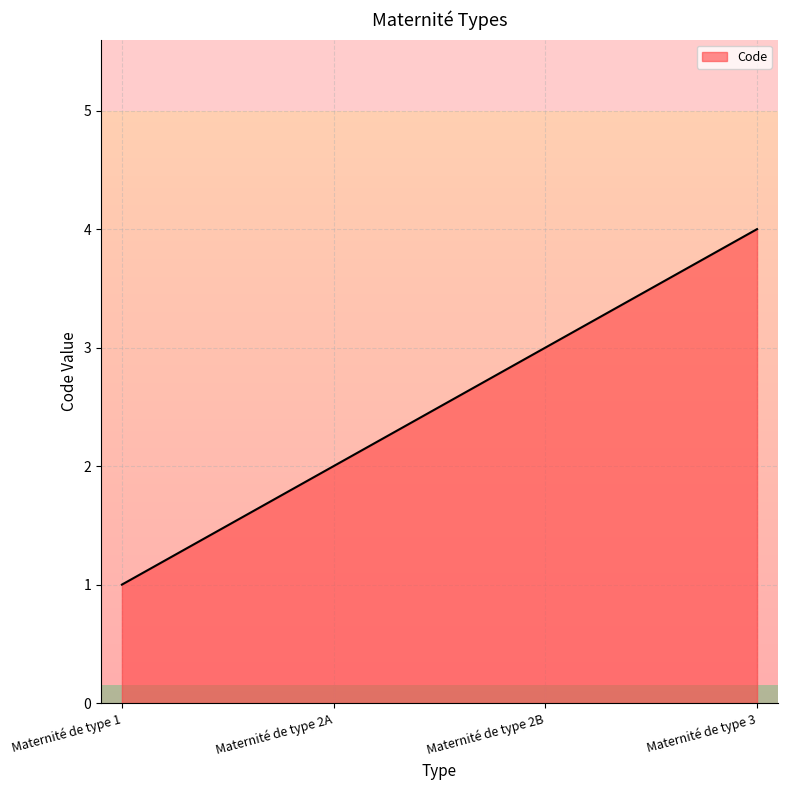

Rank the categories by value from lowest to highest.

Maternité de type 1, Maternité de type 2A, Maternité de type 2B, Maternité de type 3